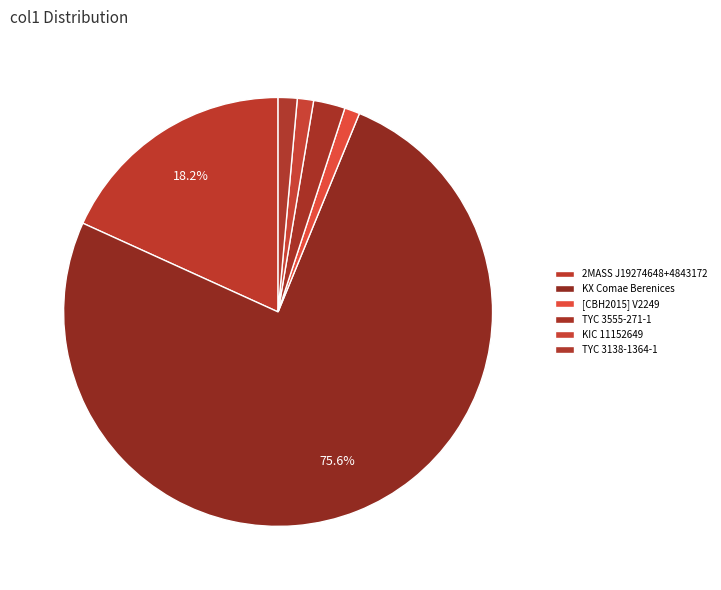

Count the number of slices in the pie.

6